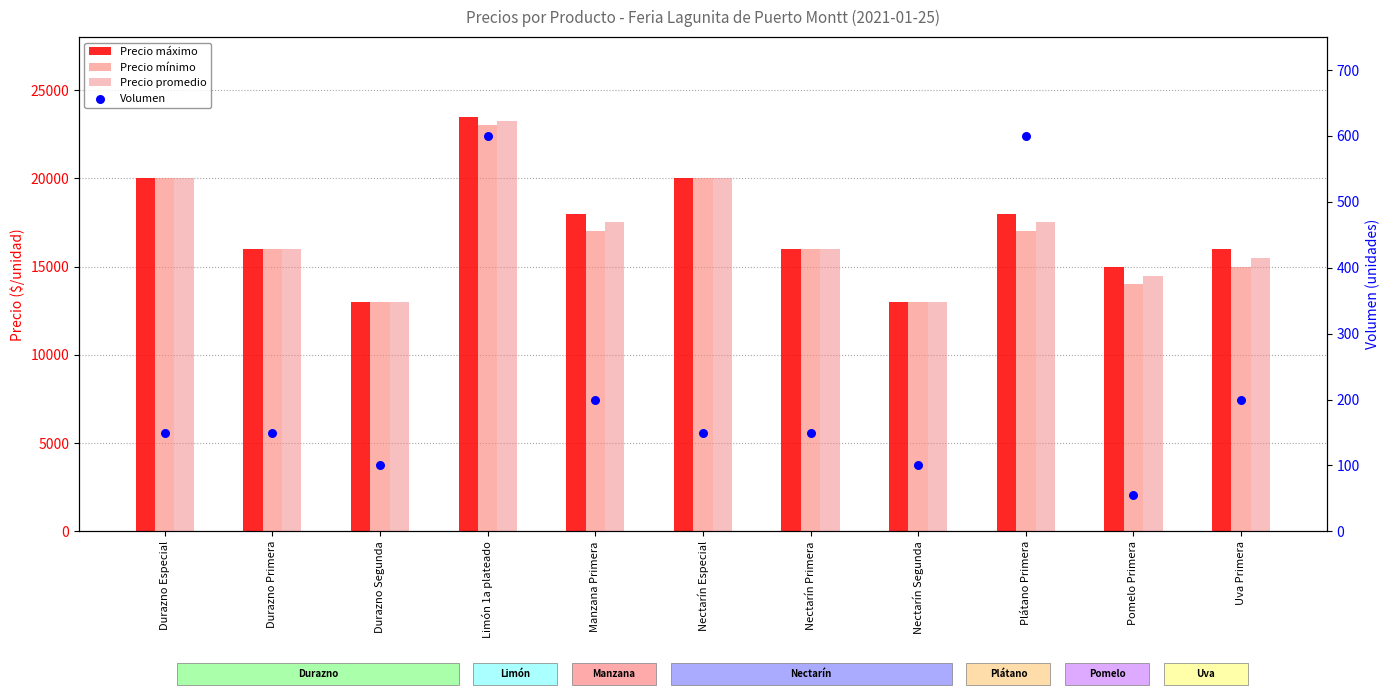

At how many categories does at least one series exceed 16137?

5